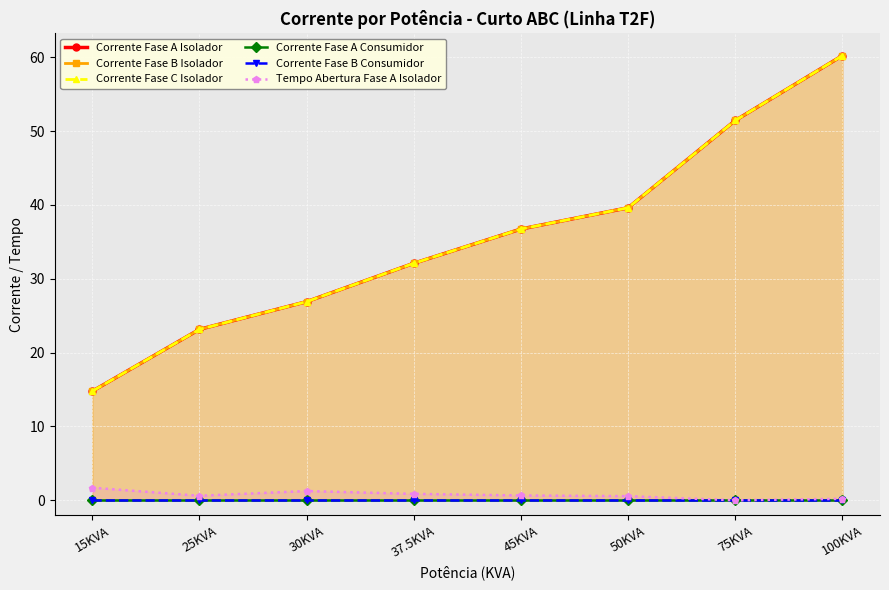

What is the difference between the Corrente Fase B Isolador values at 30KVA and 37.5KVA?

5.2